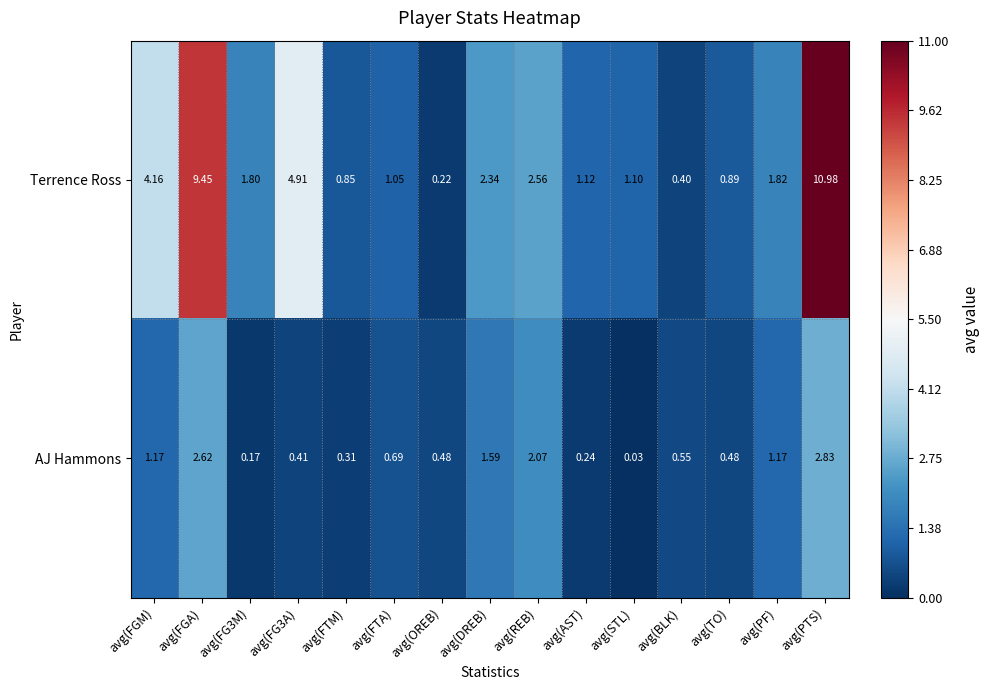

Rank the series at avg(TO) from highest to lowest value.

Terrence Ross, AJ Hammons